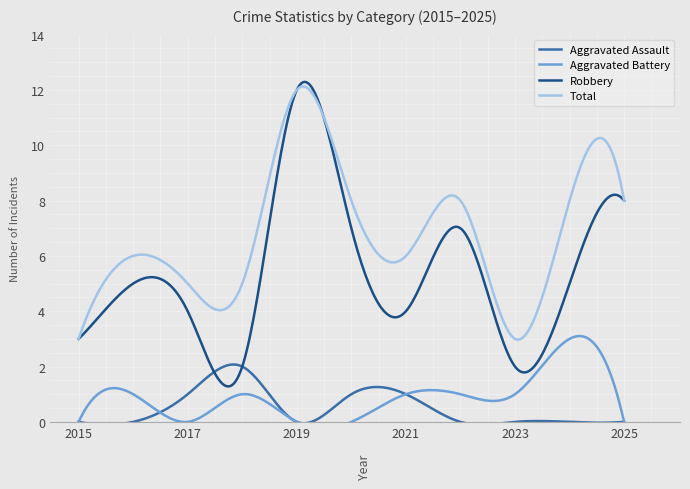

Reading left to right, list all the values displayed in this chart.

Aggravated Assault: 0	0	1	2	0	1	1	0	0	0	0
Aggravated Battery: 0	1	0	1	0	0	1	1	1	3	0
Robbery: 3	5	4	2	12	7	4	7	2	5	8
Total: 3	6	5	5	12	8	6	8	3	8	8